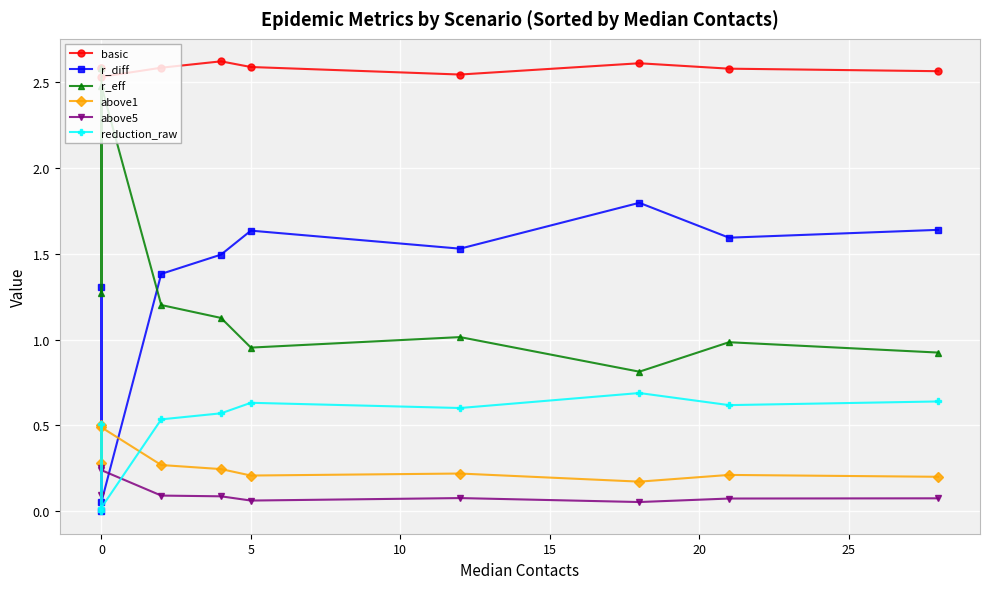

Does the chart display data point markers on the line(s)?

Yes